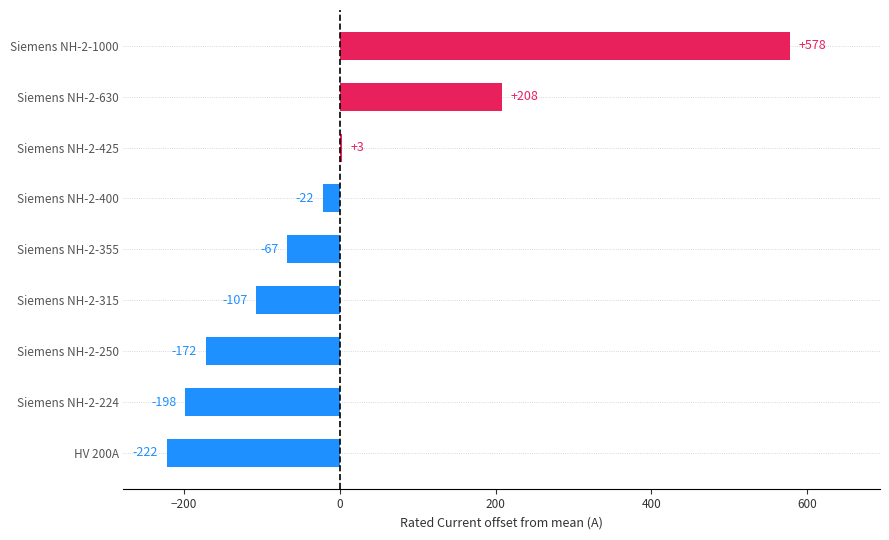

True or false: the data shows -107.1 at Siemens NH-2-315.

True